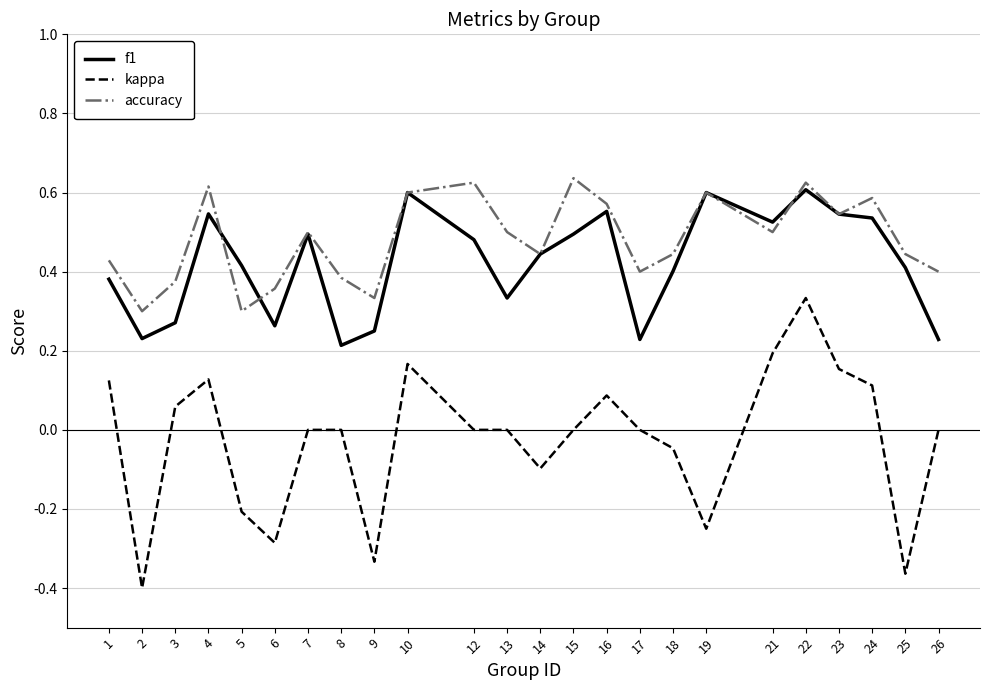

Is the value of kappa at 12 greater than the value of accuracy at 26?

No